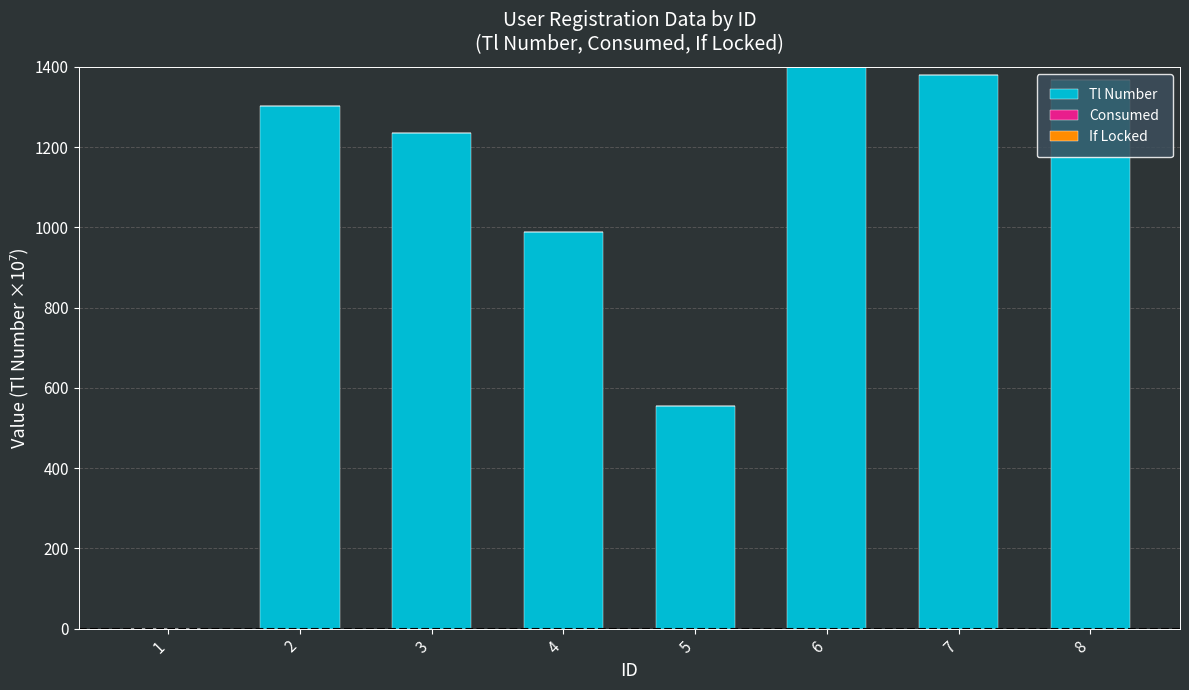

Approximately how many times larger is the value at 3 compared to 4?

1.2